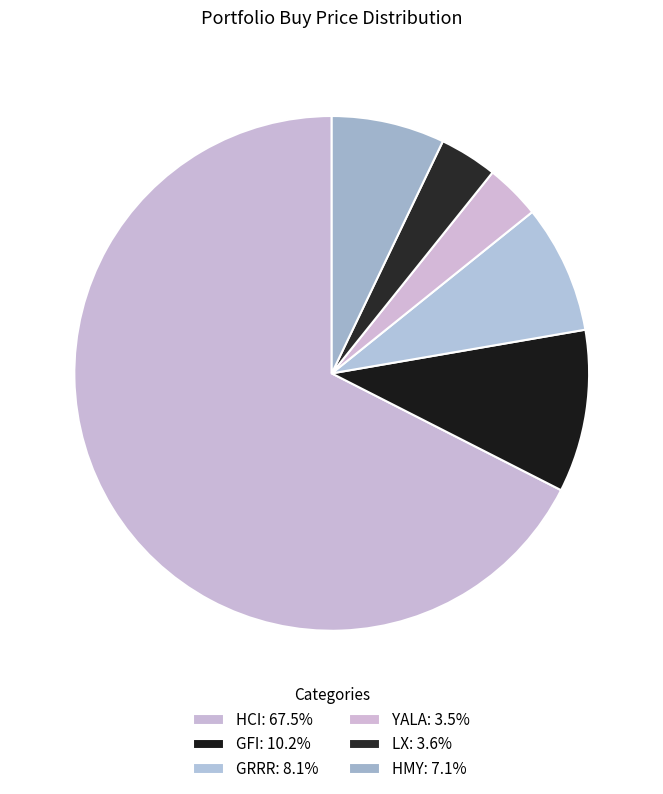

How many segments does this pie chart have?

6